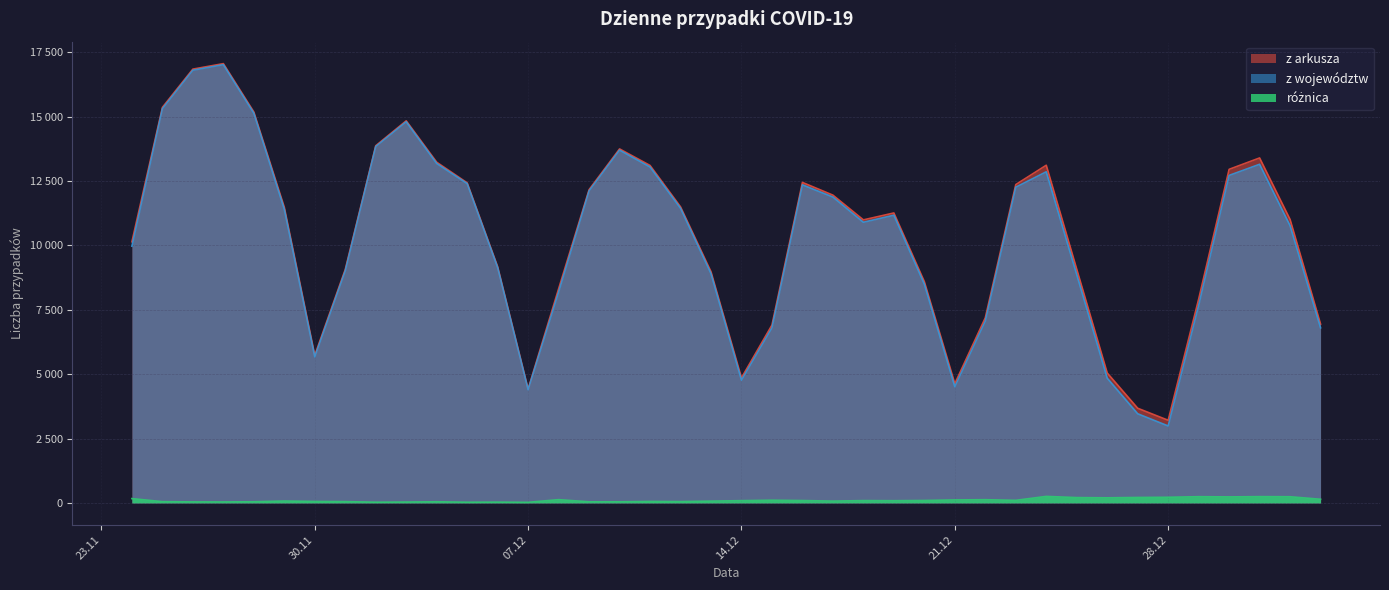

What is the difference between the second highest and minimum values in the z arkusza series?

13635